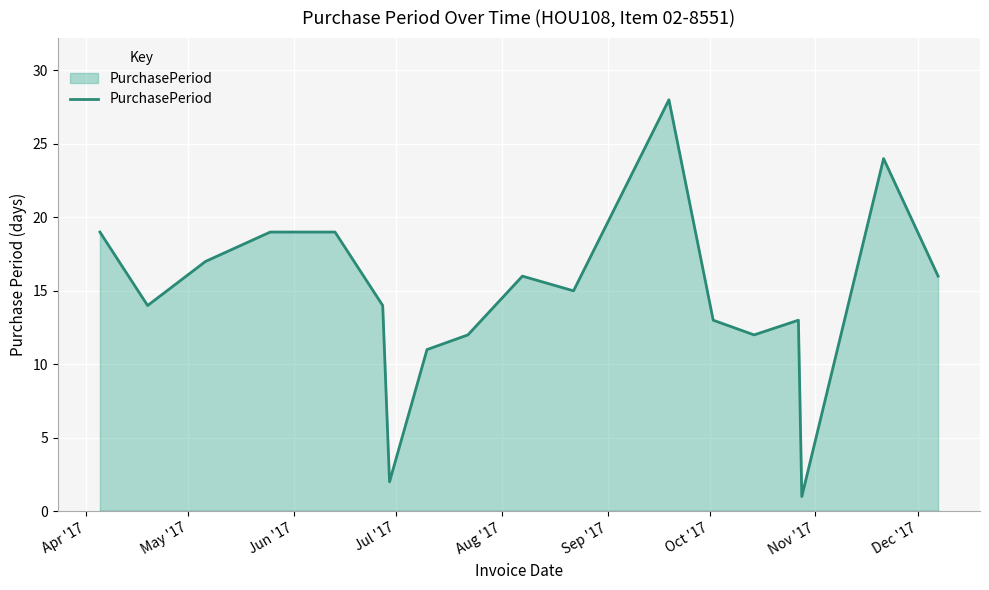

What is the difference between the maximum and minimum values?

27